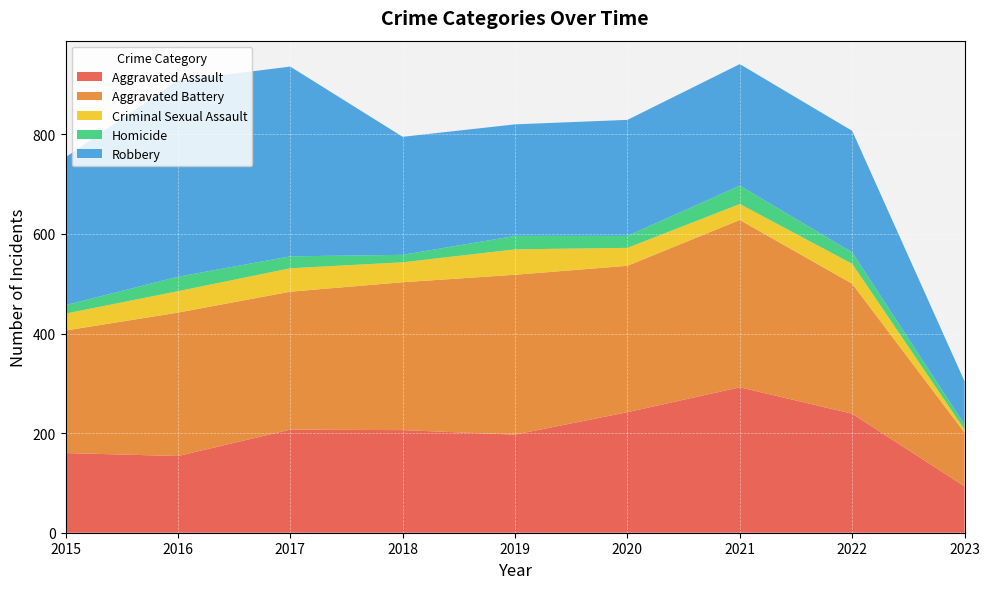

Reading left to right, extract all data points from this chart.

Aggravated Assault: 160	154	207	206	197	242	292	239	93
Aggravated Battery: 246	288	277	297	321	294	336	261	108
Criminal Sexual Assault: 34	43	47	40	51	36	32	40	6
Homicide: 17	29	24	15	27	24	37	23	10
Robbery: 297	394	381	237	224	233	244	244	87